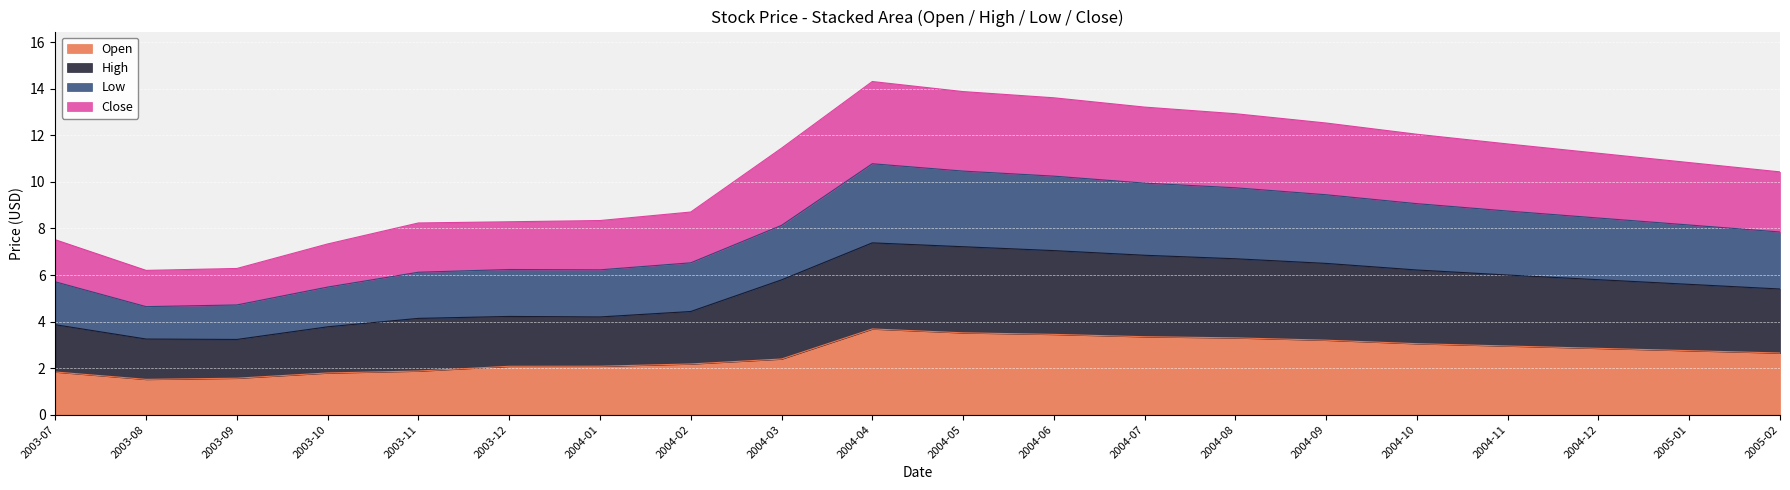

List the series in order of their peak value, lowest first.

Open, Close, Low, High